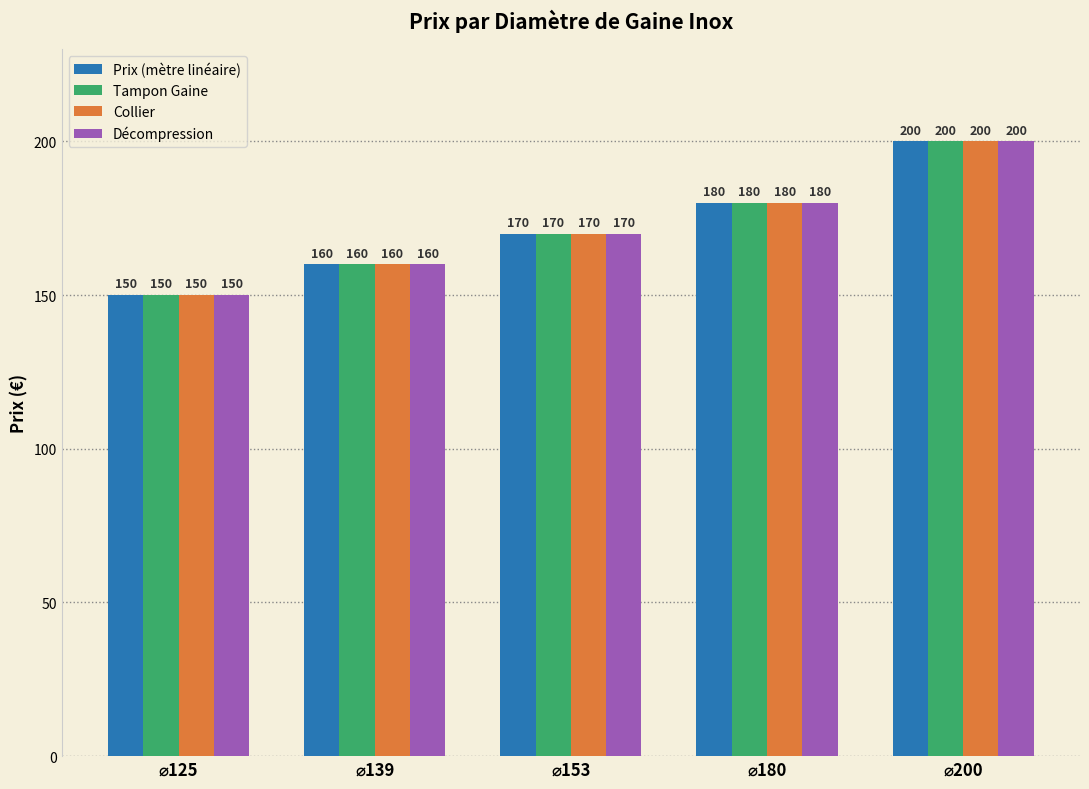

What is the greatest value displayed?

200